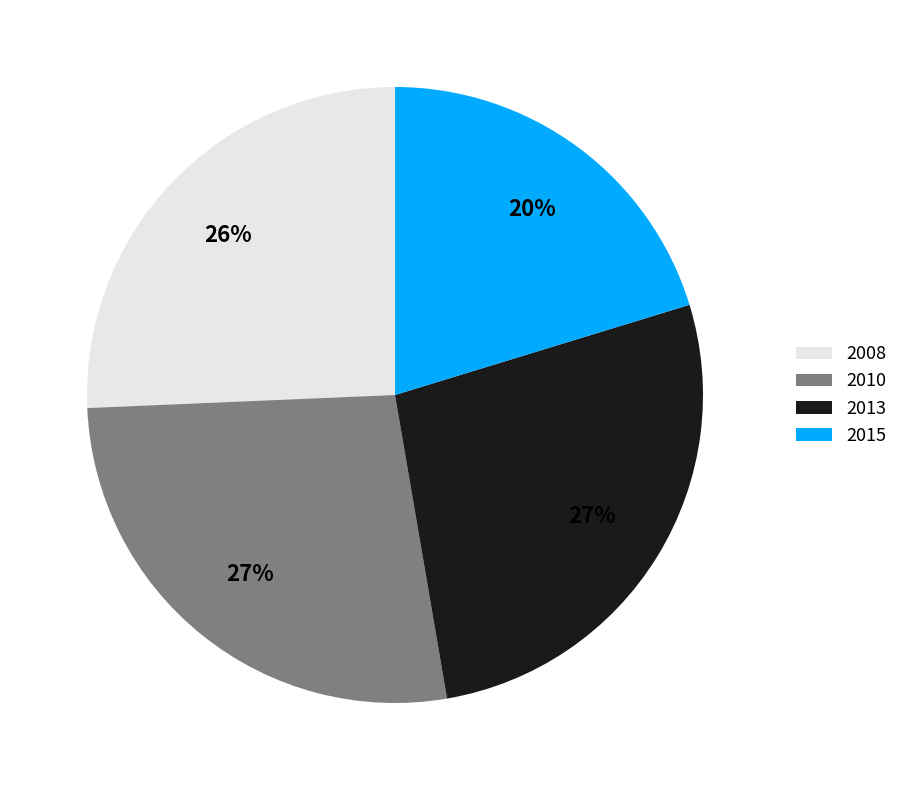

Do 2008 and 2015 together represent more than half of the pie?

No